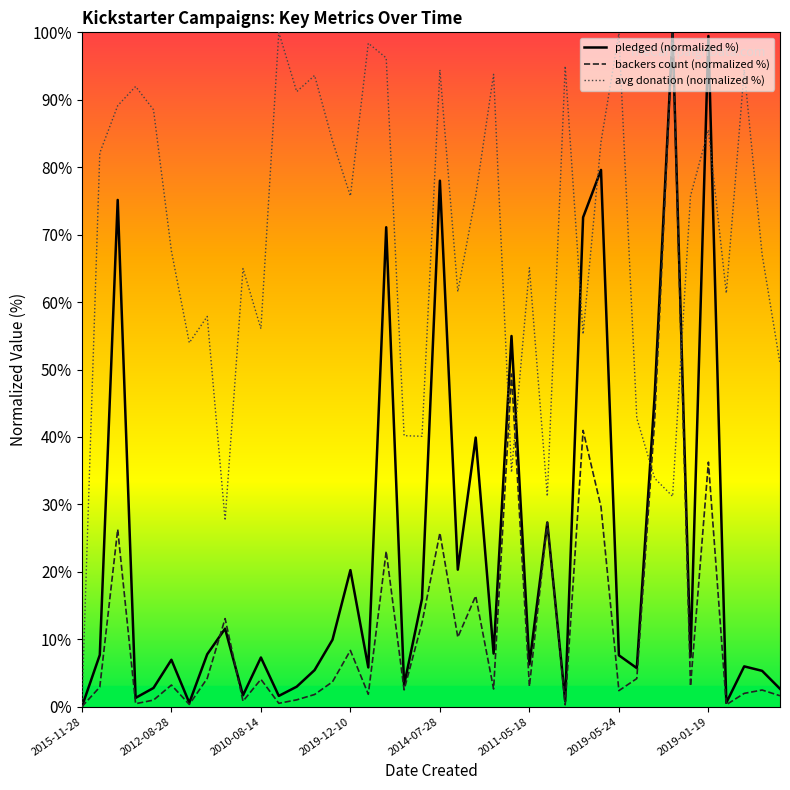

At which category is the sum across all series the highest?

33